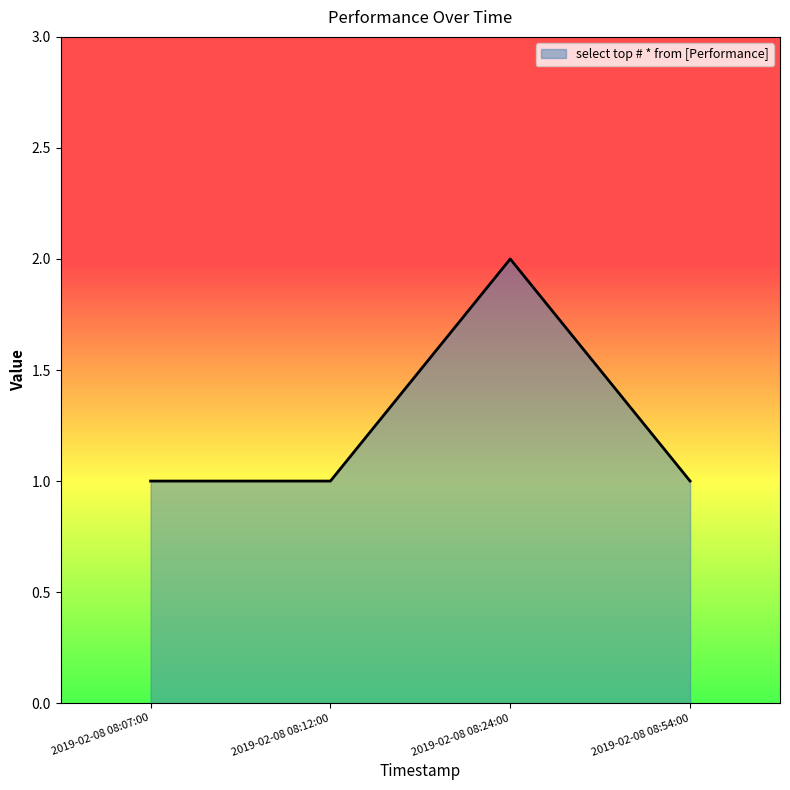

What is the maximum value shown in the chart?

2